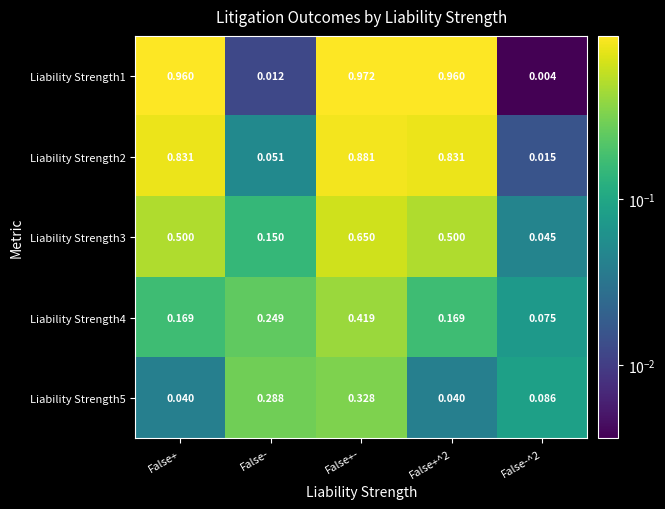

At which category is the sum across all series the highest?

False+-